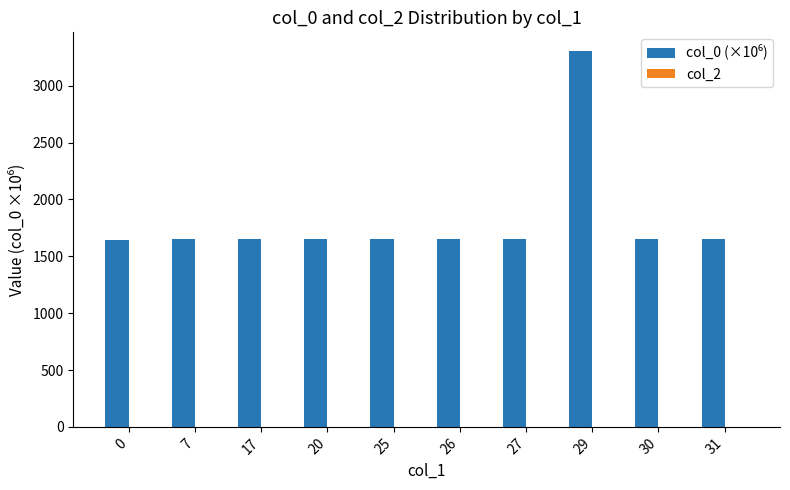

Approximately how many times larger is the value at 17 compared to 0?

1.0